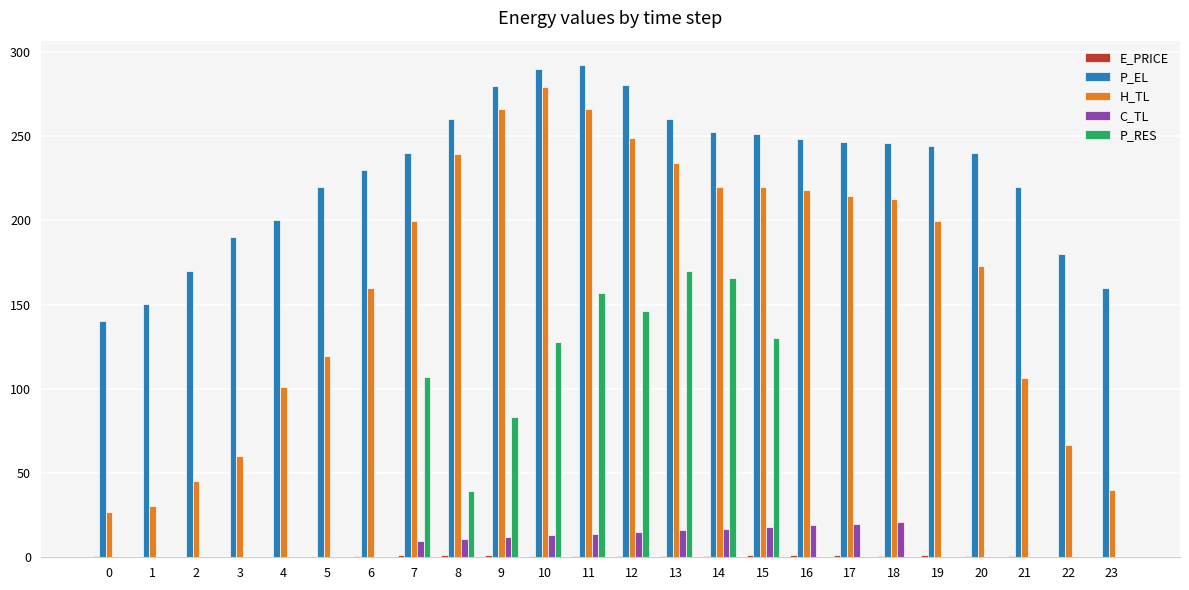

Which series changed the most between 6 and 11?

P_RES